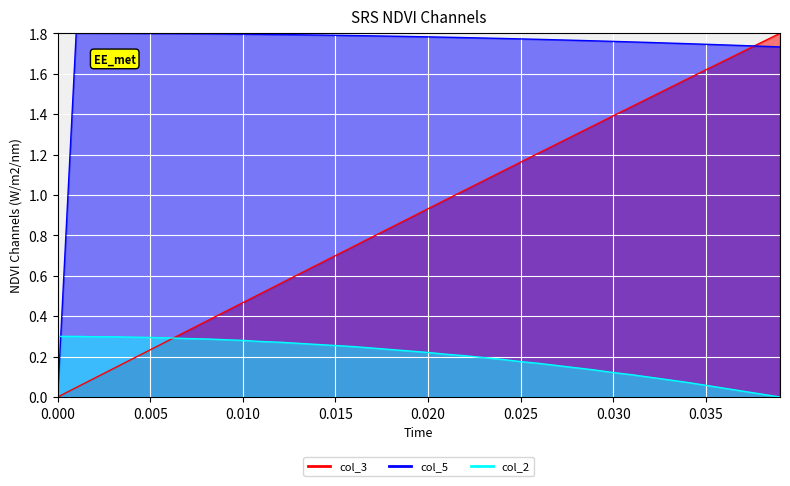

Reading left to right, extract all data points from this chart.

col_3: 0.0	0.0	0.1	0.1	0.2	0.2	0.3	0.3	0.4	0.4	0.5	0.5	0.6	0.6	0.7	0.7	0.7	0.8	0.8	0.9	0.9	1.0	1.0	1.1	1.1	1.2	1.2	1.3	1.3	1.3	1.4	1.4	1.5	1.5	1.6	1.6	1.7	1.7	1.8	1.8
col_5: 0.0	1.8	1.8	1.8	1.8	1.8	1.8	1.8	1.8	1.8	1.8	1.8	1.8	1.8	1.8	1.8	1.8	1.8	1.8	1.8	1.8	1.8	1.8	1.8	1.8	1.8	1.8	1.8	1.8	1.8	1.8	1.8	1.8	1.8	1.7	1.7	1.7	1.7	1.7	1.7
col_2: 0.3	0.3	0.3	0.3	0.3	0.3	0.3	0.3	0.3	0.3	0.3	0.3	0.3	0.3	0.3	0.3	0.2	0.2	0.2	0.2	0.2	0.2	0.2	0.2	0.2	0.2	0.2	0.2	0.1	0.1	0.1	0.1	0.1	0.1	0.1	0.1	0.0	0.0	0.0	0.0